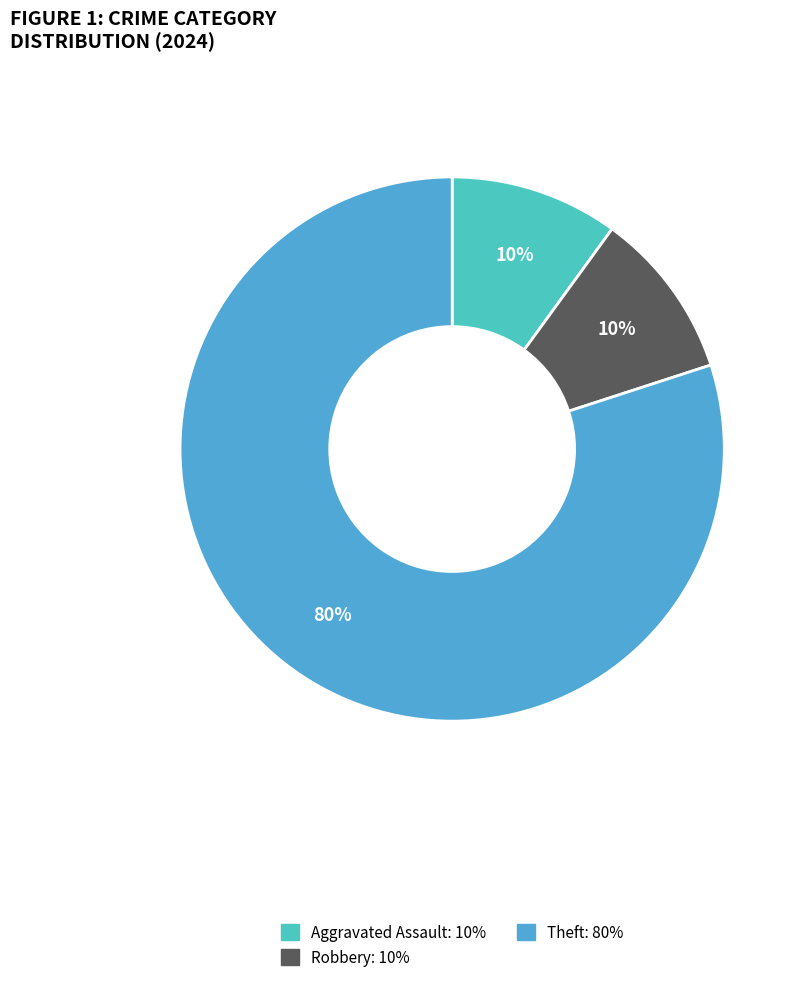

How many slices are in this pie chart?

3